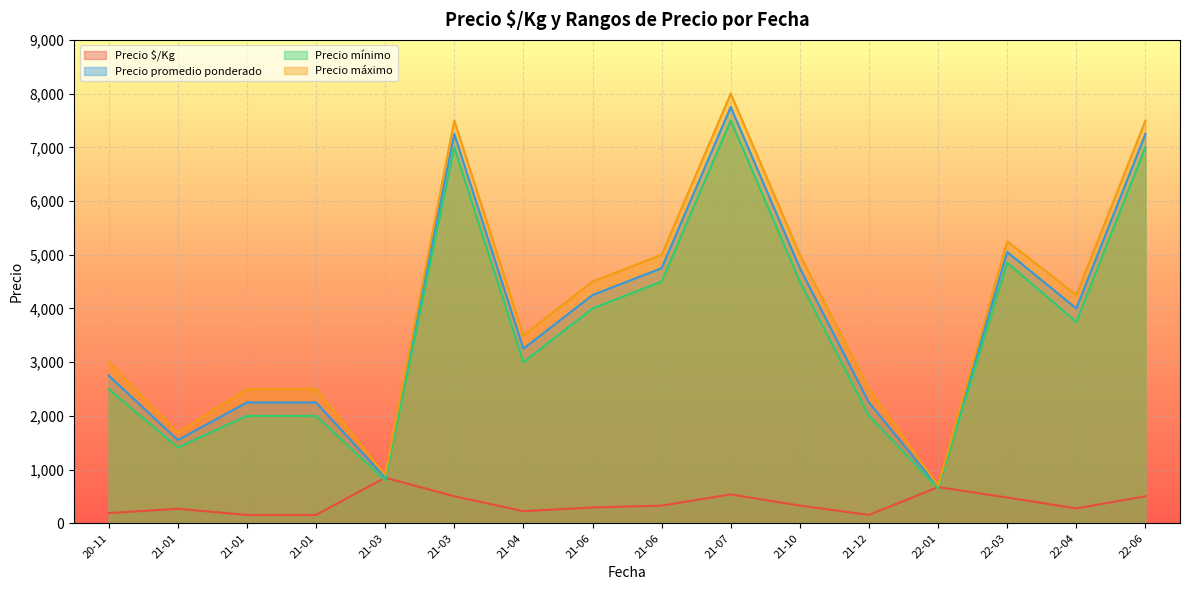

In Precio máximo, how many points are lower than both neighbors (excluding endpoints)?

5